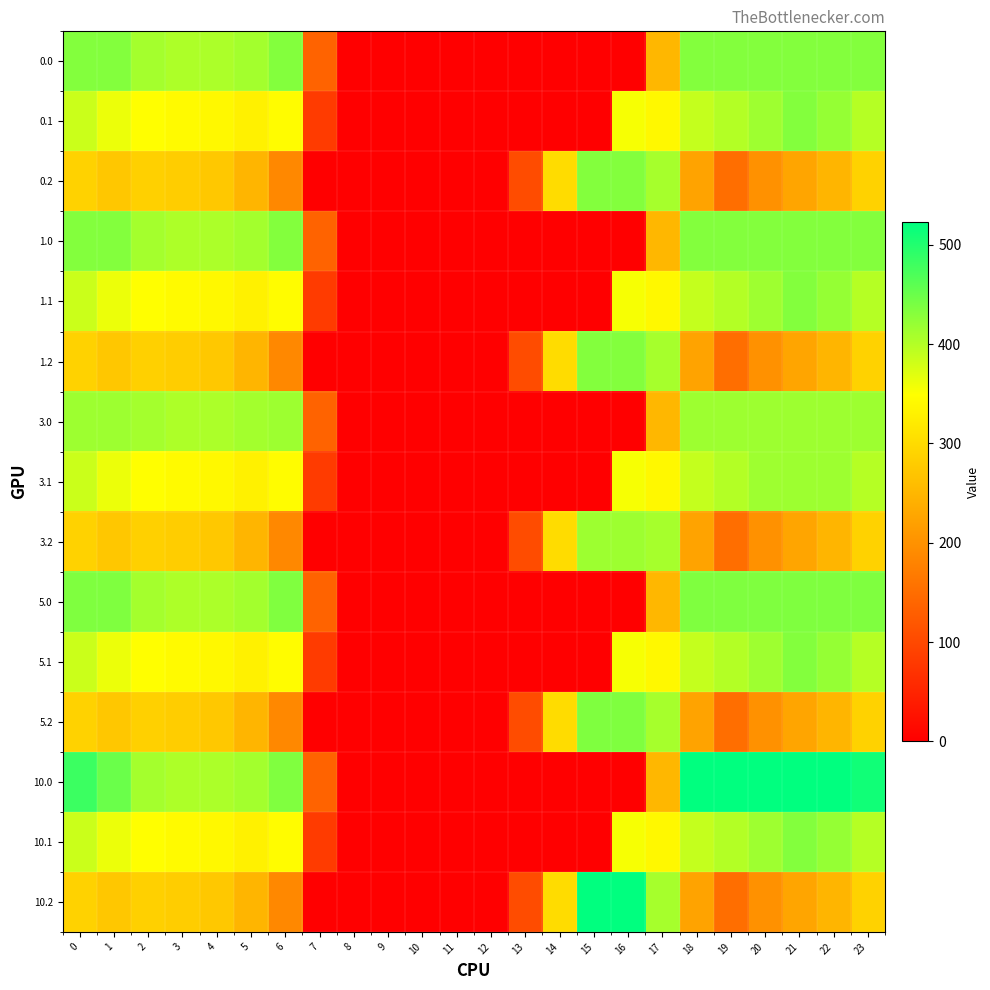

Reading left to right, transcribe all the data shown in this chart.

0.0: 0=433.0	1=433.0	2=410.3	3=404.4	4=404.9	5=410.8	6=433.0	7=136.4	8=0.0	9=0.0	10=0.0	11=0.0	12=0.0	13=0.0	14=0.0	15=0.0	16=0.0	17=250.3	18=433.0	19=433.0	20=433.0	21=433.0	22=433.0	23=433.0
0.1: 0=384.6	1=361.1	2=347.9	3=342.7	4=339.6	5=329.5	6=345.2	7=81.6	8=0.0	9=0.0	10=0.0	11=0.0	12=0.0	13=0.0	14=0.0	15=0.0	16=353.7	17=340.1	18=388.5	19=399.7	20=414.5	21=432.4	22=419.9	23=399.4
0.2: 0=287.1	1=272.7	2=285.5	3=281.0	4=274.4	5=248.1	6=187.1	7=0.0	8=0.0	9=0.0	10=0.0	11=0.0	12=0.0	13=104.4	14=301.9	15=433.0	16=433.0	17=409.5	18=223.1	19=151.1	20=199.2	21=226.4	22=247.4	23=287.5
1.0: 0=433.0	1=433.0	2=410.3	3=404.4	4=404.9	5=410.8	6=433.0	7=136.4	8=0.0	9=0.0	10=0.0	11=0.0	12=0.0	13=0.0	14=0.0	15=0.0	16=0.0	17=250.3	18=433.0	19=433.0	20=433.0	21=433.0	22=433.0	23=433.0
1.1: 0=384.6	1=361.1	2=347.9	3=342.7	4=339.6	5=329.5	6=345.2	7=81.6	8=0.0	9=0.0	10=0.0	11=0.0	12=0.0	13=0.0	14=0.0	15=0.0	16=353.7	17=340.1	18=388.5	19=399.7	20=414.5	21=432.4	22=419.9	23=399.4
1.2: 0=287.1	1=272.7	2=285.5	3=281.0	4=274.4	5=248.1	6=187.1	7=0.0	8=0.0	9=0.0	10=0.0	11=0.0	12=0.0	13=104.4	14=301.9	15=433.0	16=433.0	17=409.5	18=223.1	19=151.1	20=199.2	21=226.4	22=247.4	23=287.5
3.0: 0=415.0	1=415.0	2=410.3	3=404.4	4=404.9	5=410.8	6=415.0	7=136.4	8=0.0	9=0.0	10=0.0	11=0.0	12=0.0	13=0.0	14=0.0	15=0.0	16=0.0	17=250.3	18=415.0	19=415.0	20=415.0	21=415.0	22=415.0	23=415.0
3.1: 0=384.6	1=361.1	2=347.9	3=342.7	4=339.6	5=329.5	6=345.2	7=81.6	8=0.0	9=0.0	10=0.0	11=0.0	12=0.0	13=0.0	14=0.0	15=0.0	16=353.7	17=340.1	18=388.5	19=399.7	20=414.5	21=415.0	22=415.0	23=399.4
3.2: 0=287.1	1=272.7	2=285.5	3=281.0	4=274.4	5=248.1	6=187.1	7=0.0	8=0.0	9=0.0	10=0.0	11=0.0	12=0.0	13=104.4	14=301.9	15=415.0	16=415.0	17=409.5	18=223.1	19=151.1	20=199.2	21=226.4	22=247.4	23=287.5
5.0: 0=436.0	1=436.0	2=410.3	3=404.4	4=404.9	5=410.8	6=435.0	7=136.4	8=0.0	9=0.0	10=0.0	11=0.0	12=0.0	13=0.0	14=0.0	15=0.0	16=0.0	17=250.3	18=436.0	19=436.0	20=436.0	21=436.0	22=436.0	23=436.0
5.1: 0=384.6	1=361.1	2=347.9	3=342.7	4=339.6	5=329.5	6=345.2	7=81.6	8=0.0	9=0.0	10=0.0	11=0.0	12=0.0	13=0.0	14=0.0	15=0.0	16=353.7	17=340.1	18=388.5	19=399.7	20=414.5	21=432.4	22=419.9	23=399.4
5.2: 0=287.1	1=272.7	2=285.5	3=281.0	4=274.4	5=248.1	6=187.1	7=0.0	8=0.0	9=0.0	10=0.0	11=0.0	12=0.0	13=104.4	14=301.9	15=436.0	16=436.0	17=409.5	18=223.1	19=151.1	20=199.2	21=226.4	22=247.4	23=287.5
10.0: 0=482.0	1=449.5	2=410.3	3=404.4	4=404.9	5=410.8	6=435.0	7=136.4	8=0.0	9=0.0	10=0.0	11=0.0	12=0.0	13=0.0	14=0.0	15=0.0	16=0.0	17=250.3	18=523.0	19=523.0	20=523.0	21=523.0	22=523.0	23=511.3
10.1: 0=384.6	1=361.1	2=347.9	3=342.7	4=339.6	5=329.5	6=345.2	7=81.6	8=0.0	9=0.0	10=0.0	11=0.0	12=0.0	13=0.0	14=0.0	15=0.0	16=353.7	17=340.1	18=388.5	19=399.7	20=414.5	21=432.4	22=419.9	23=399.4
10.2: 0=287.1	1=272.7	2=285.5	3=281.0	4=274.4	5=248.1	6=187.1	7=0.0	8=0.0	9=0.0	10=0.0	11=0.0	12=0.0	13=104.4	14=301.9	15=522.2	16=523.0	17=409.5	18=223.1	19=151.1	20=199.2	21=226.4	22=247.4	23=287.5